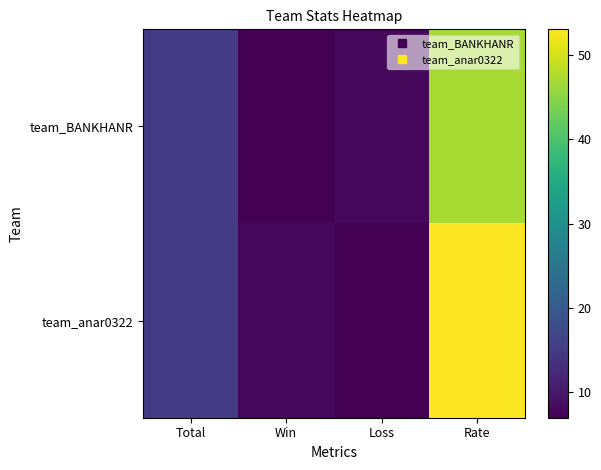

How many distinct data groups are displayed?

2